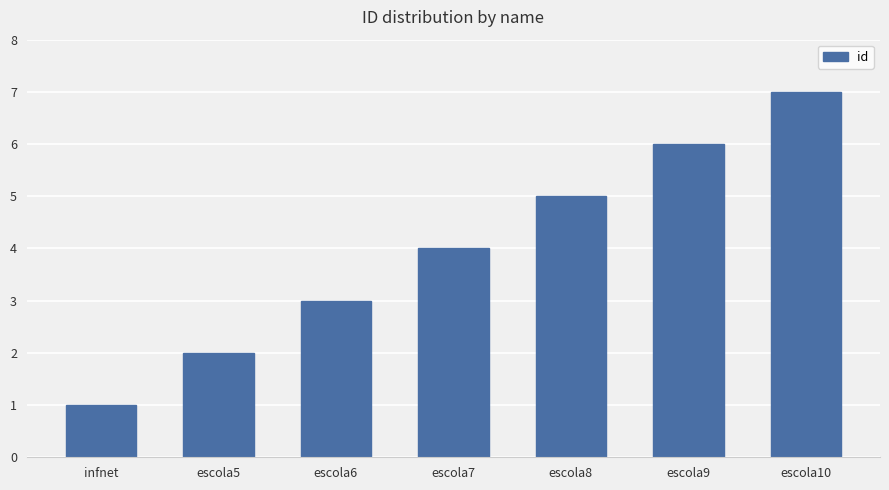

What is the ratio of the value at escola6 to the value at escola9?

0.5